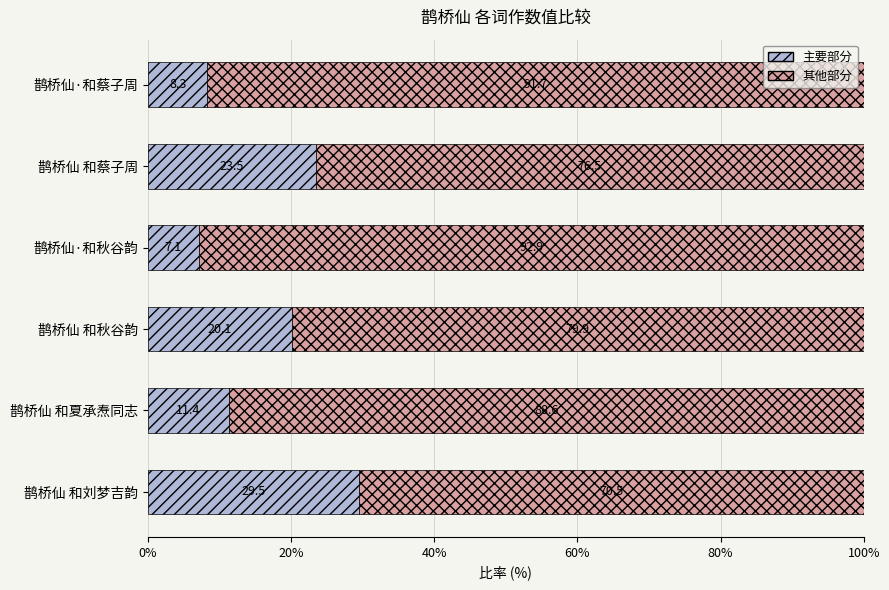

What is the difference between the maximum and minimum values in the 主要部分 series?

22.4